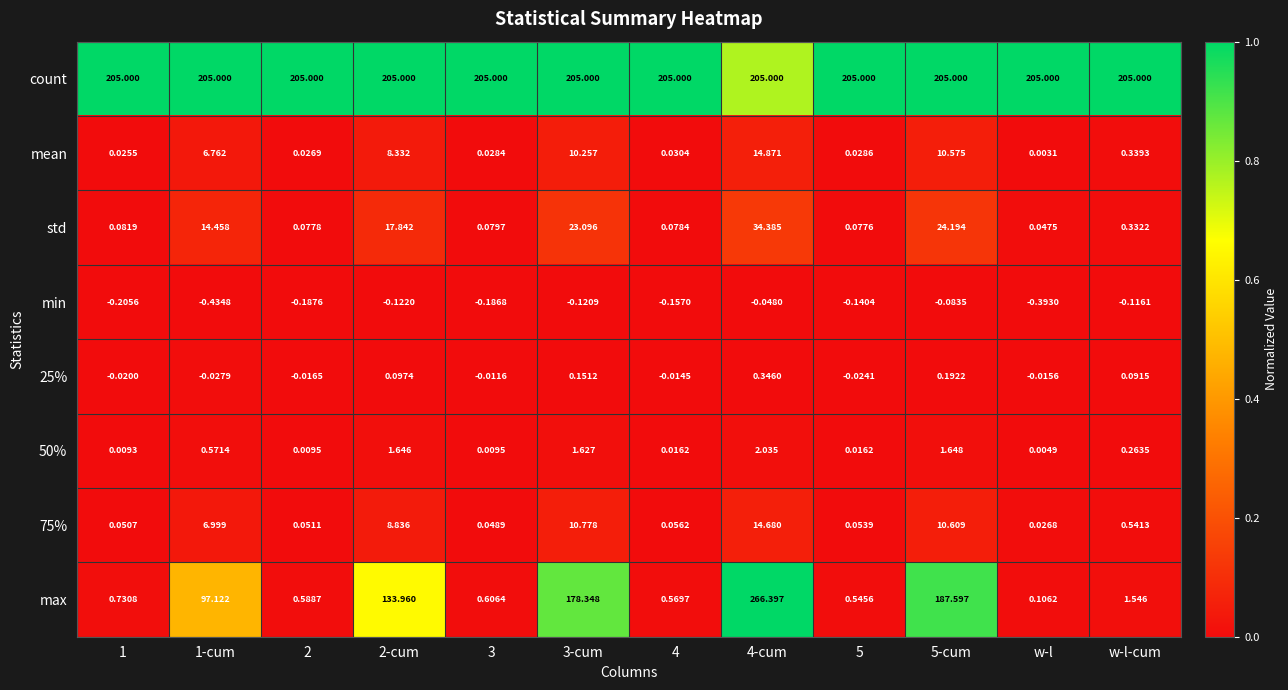

What is the total value across all series at 4-cum?

537.7